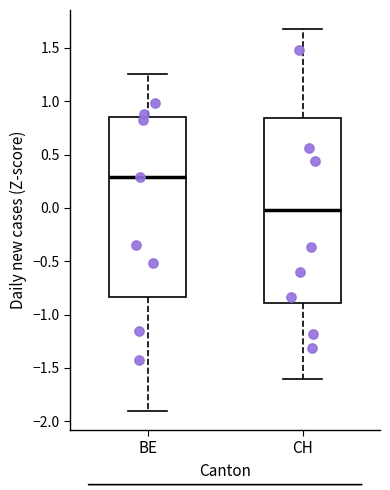

Which box has the highest median line?

BE